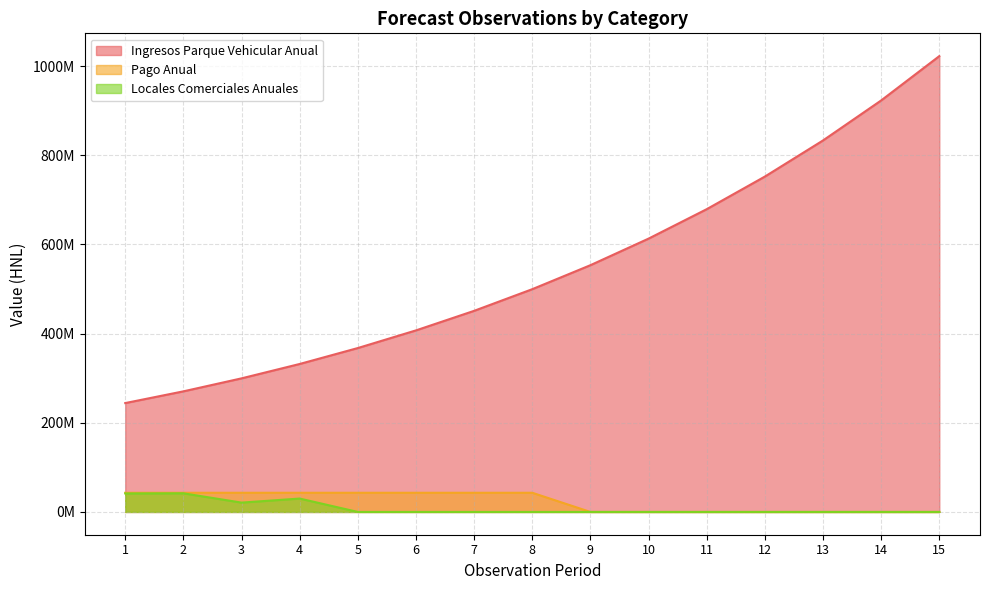

How many data points in Pago Anual are less than 43000000?

7